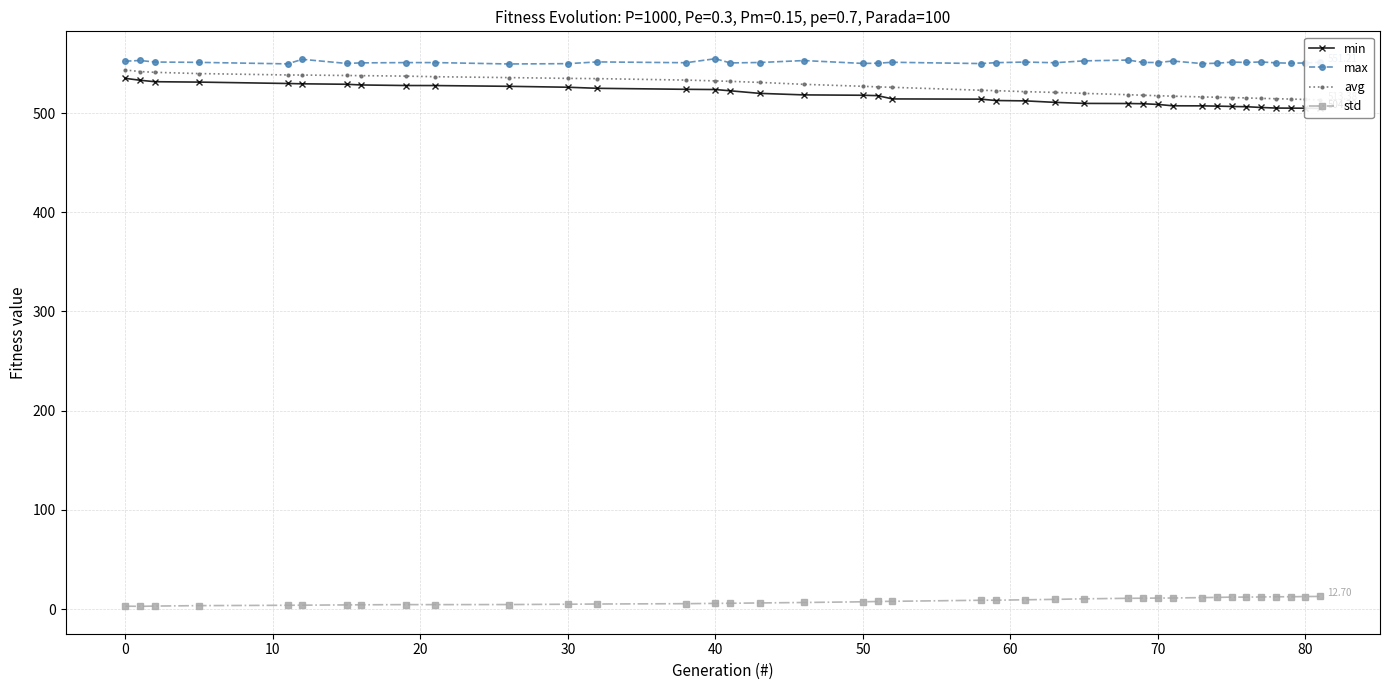

True or false: max and std cross at least once.

False